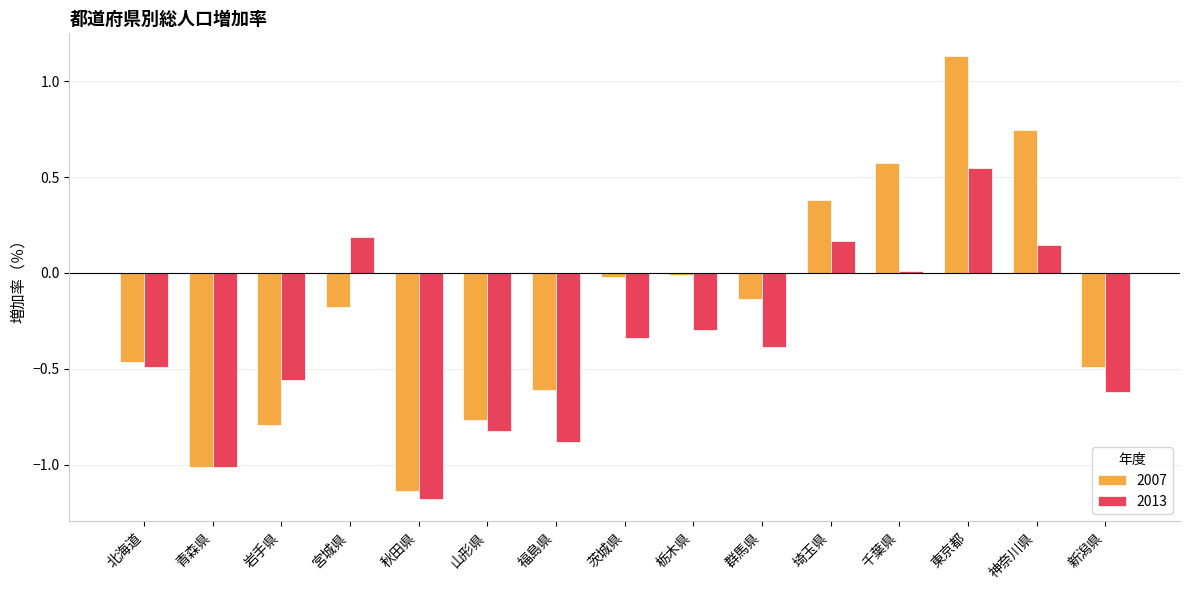

What is the sum of all 2007 values?

-2.8